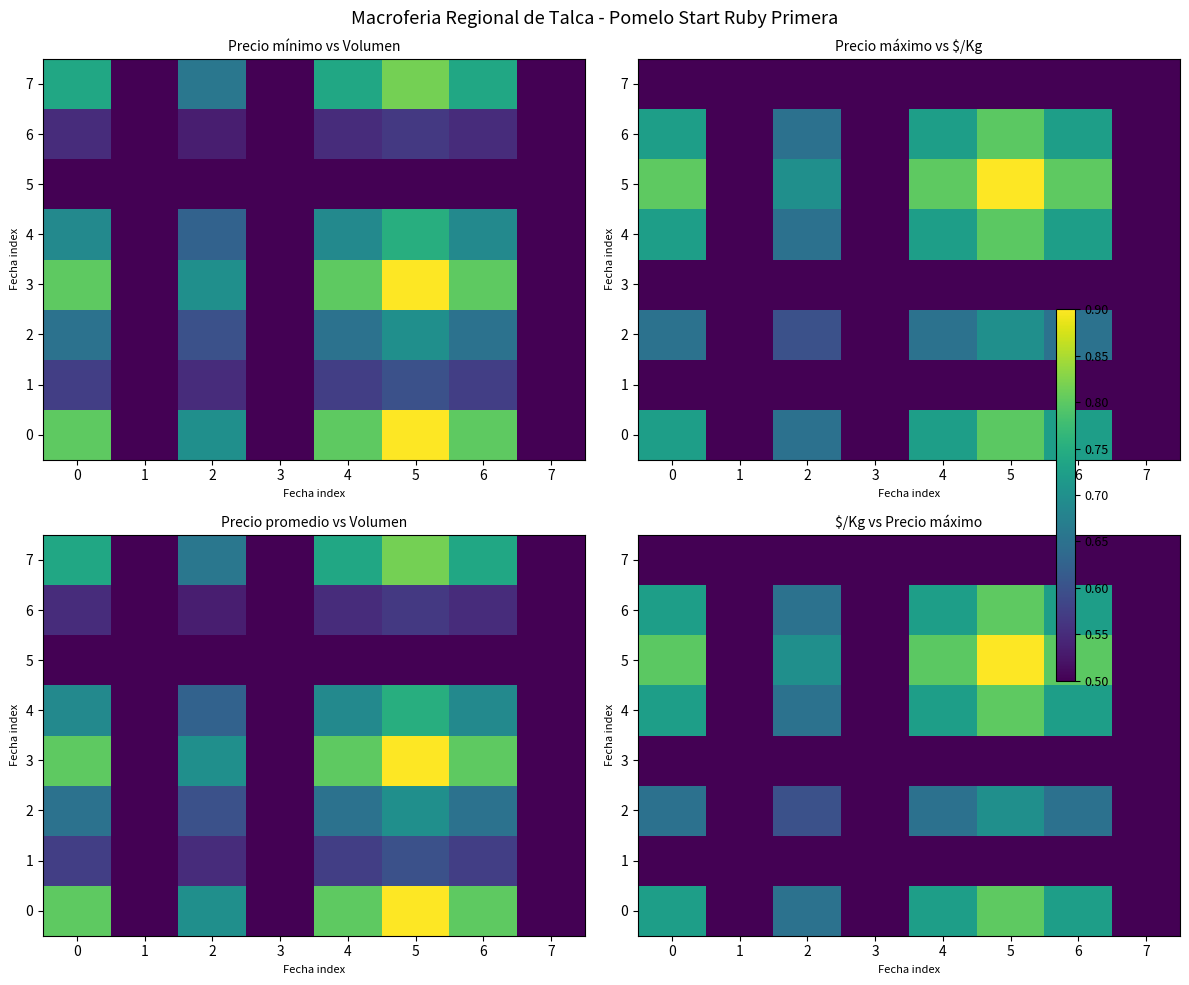

What is the spread (max minus min) of values at 5?

0.3